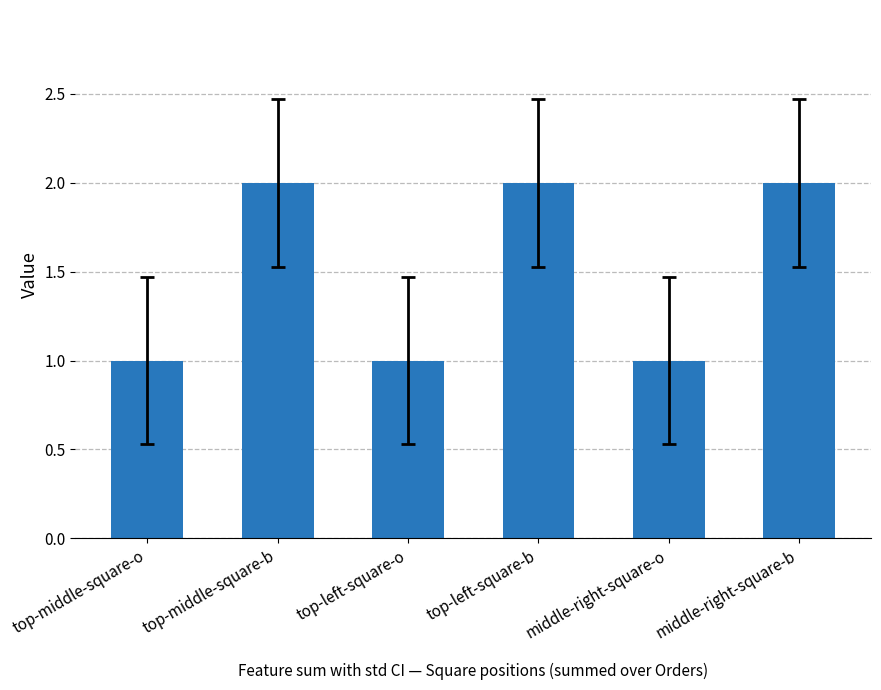

What is the label of the 4th bar from the left?

top-left-square-b